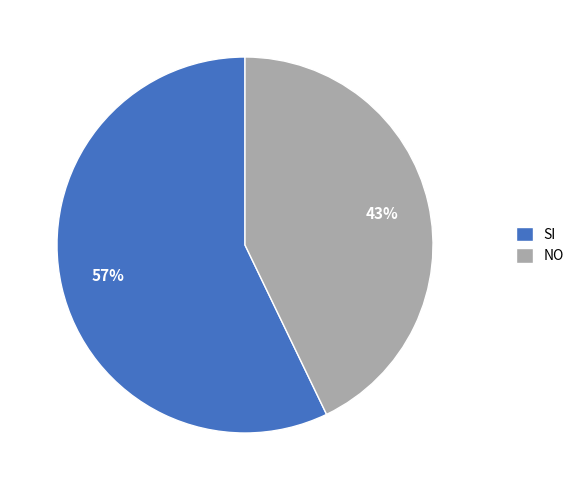

To the nearest percent, what is the combined percentage of NO and SI?

100%